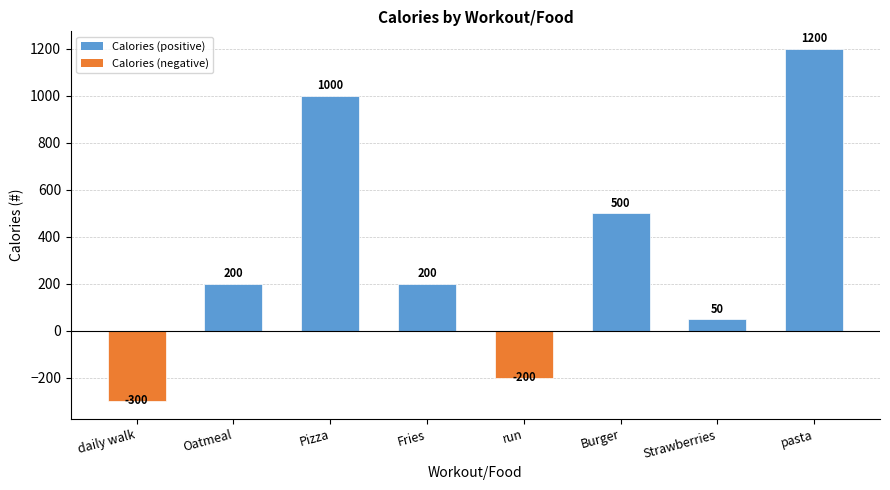

How many values are below 200?

3